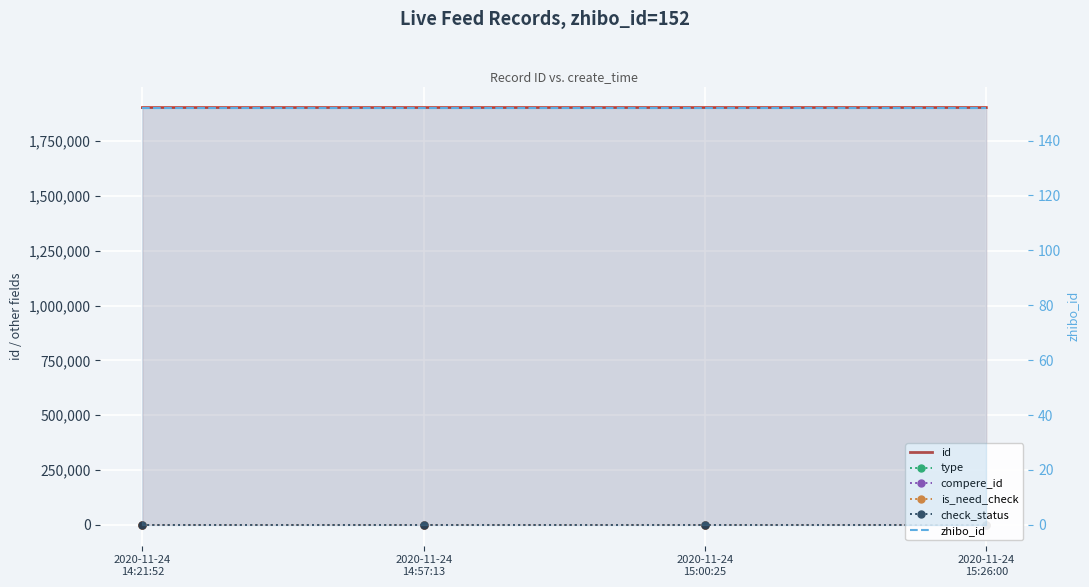

Rank the categories by type value from lowest to highest.

2020-11-24
14:21:52, 2020-11-24
14:57:13, 2020-11-24
15:00:25, 2020-11-24
15:26:00